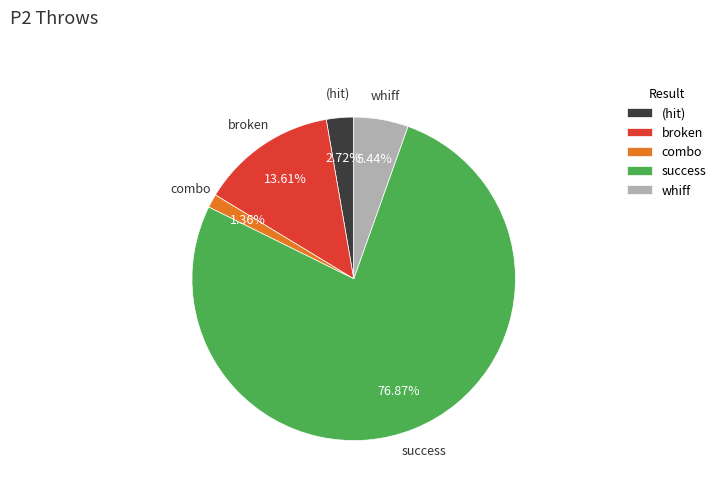

Do (hit) and combo together represent more than half of the pie?

No